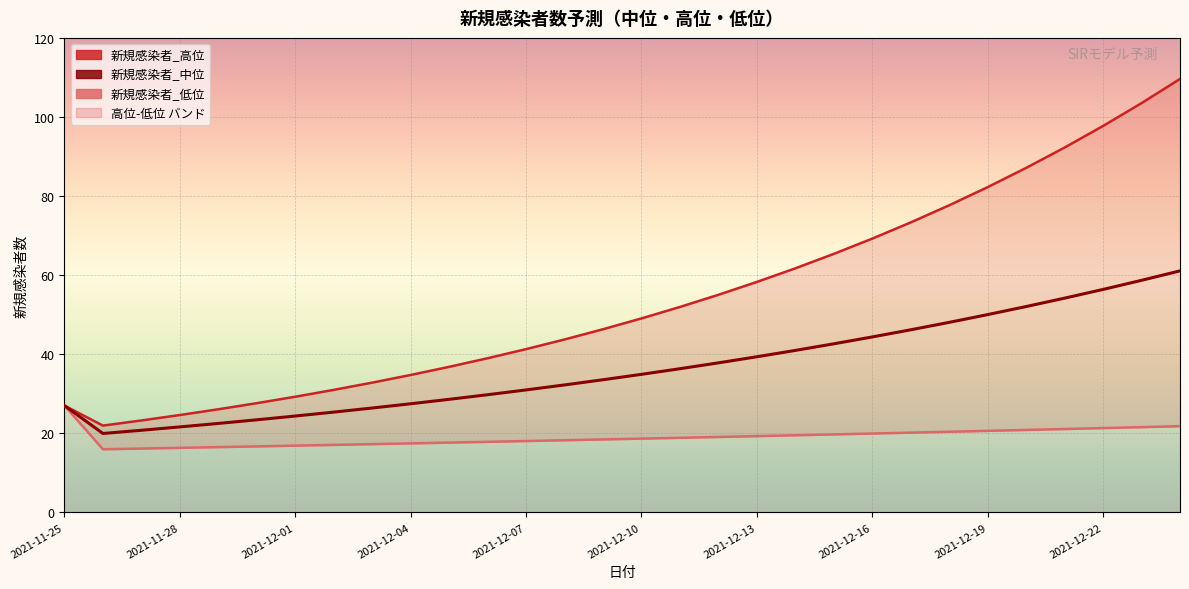

Which series has the widest spread of values?

新規感染者_高位